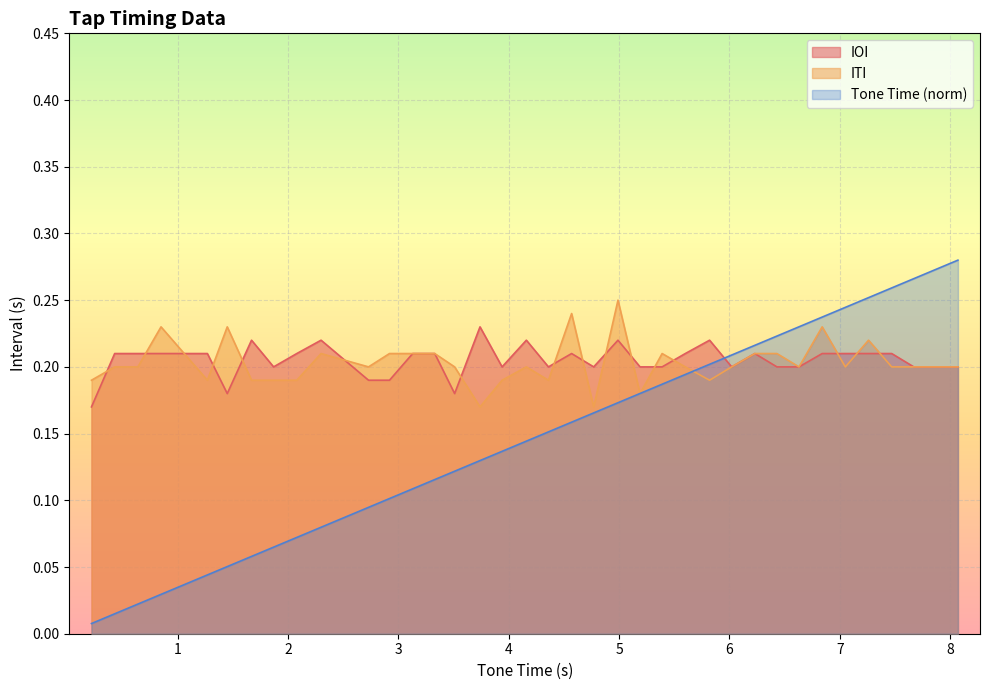

Count the ITI values in the range 0 to 1.

38